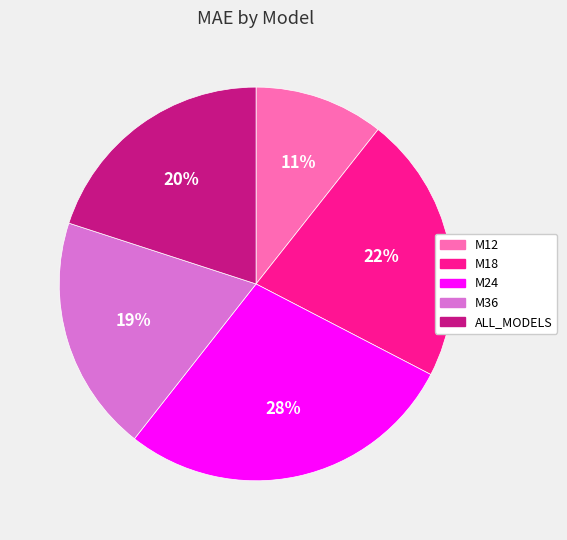

The M18 slice represents 30% of the pie. True or false?

False